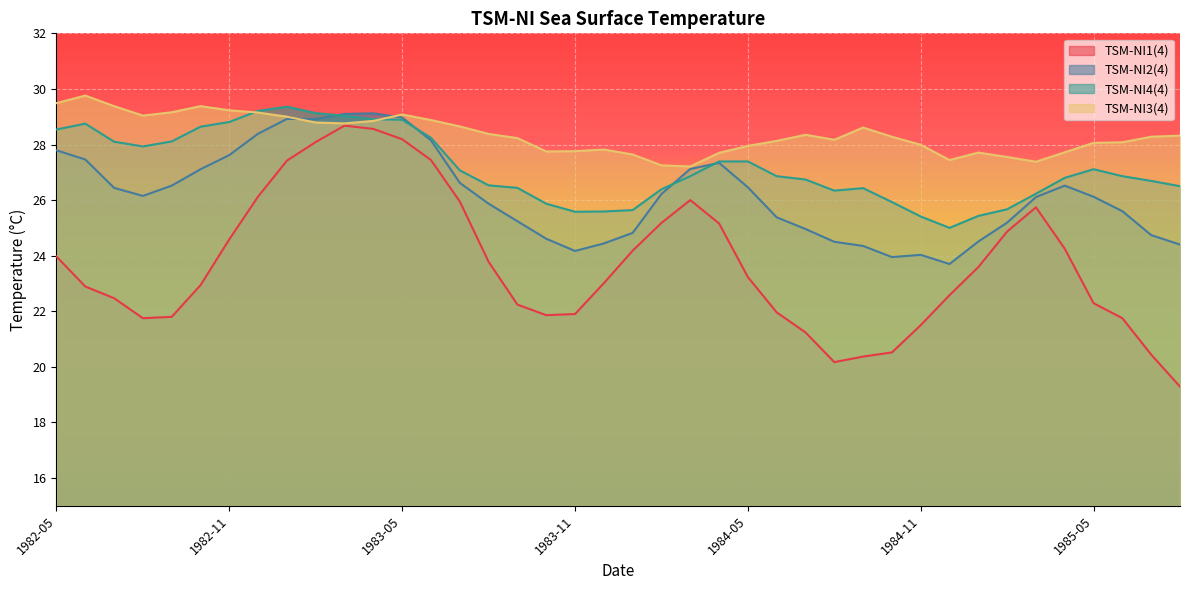

How many lines are shown in the chart?

4